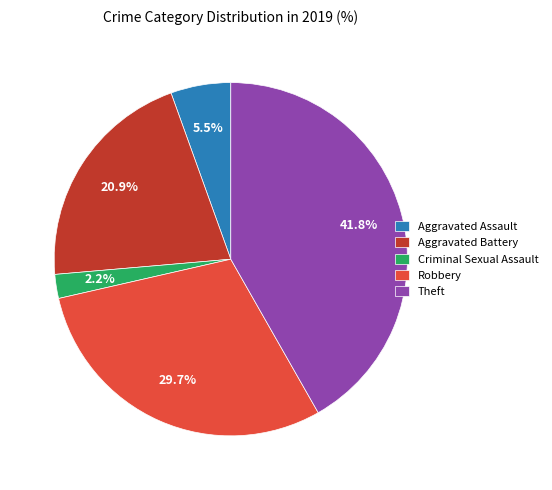

To the nearest percent, what is the average slice percentage?

20%